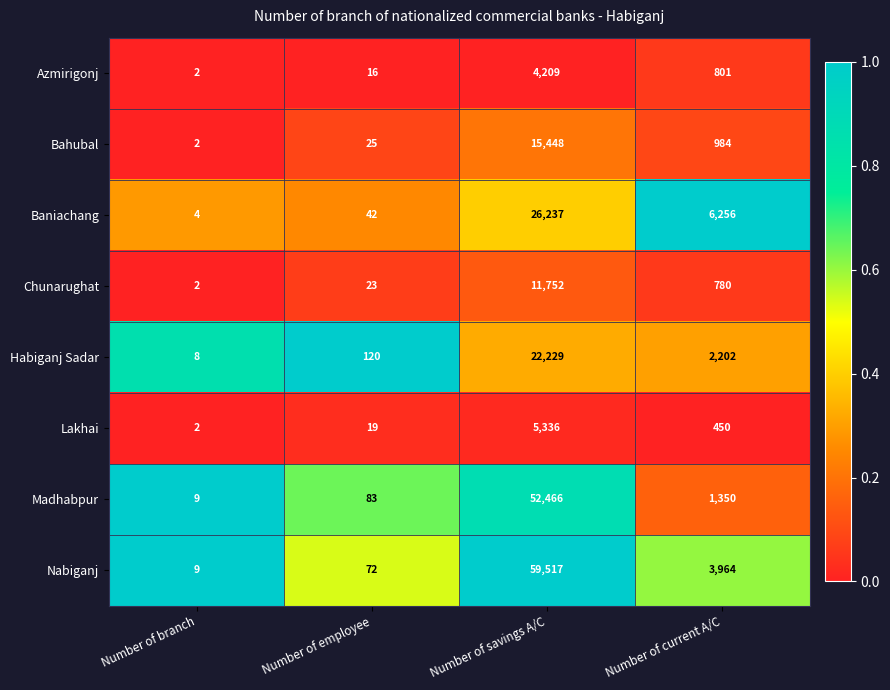

At which category is the sum across all series the highest?

Number of savings A/C